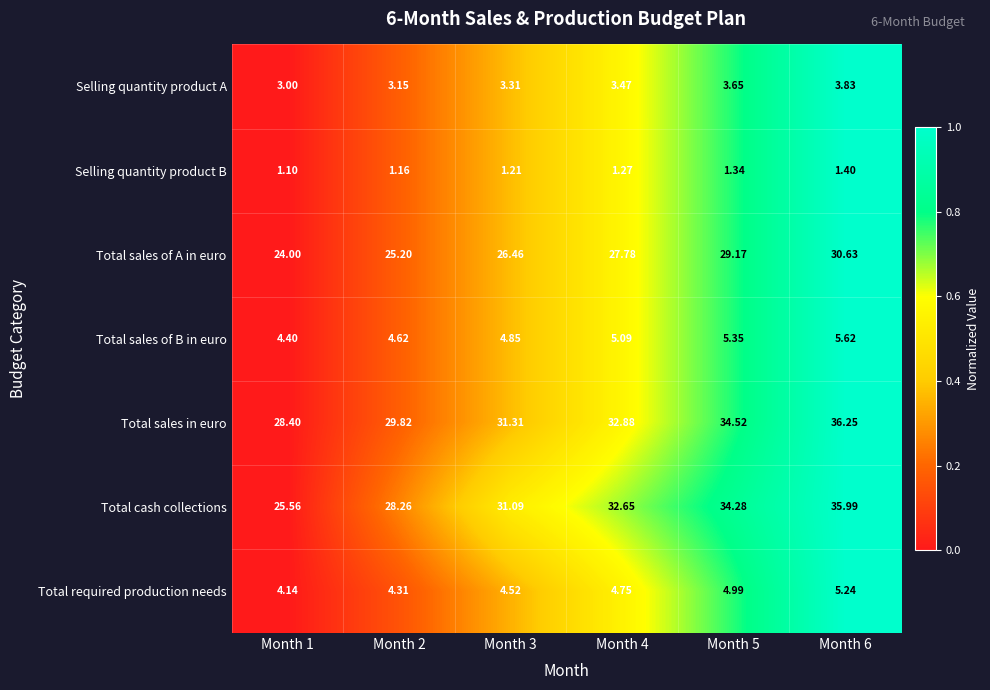

Rank the series by their maximum value, from highest to lowest.

Total sales in euro, Total cash collections, Total sales of A in euro, Total sales of B in euro, Total required production needs, Selling quantity product A, Selling quantity product B